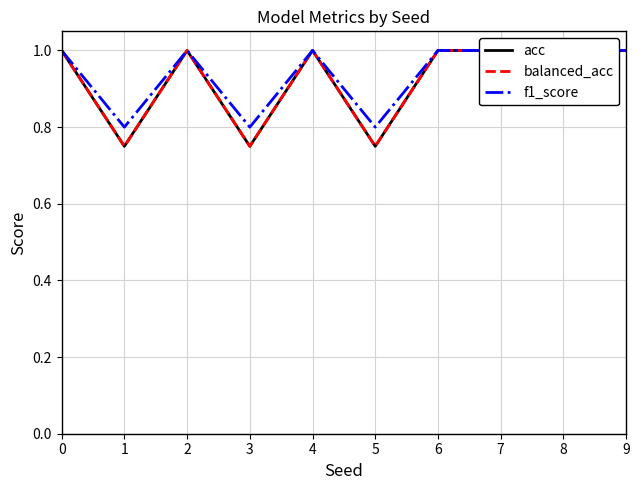

What is the sum of all acc values?

9.2